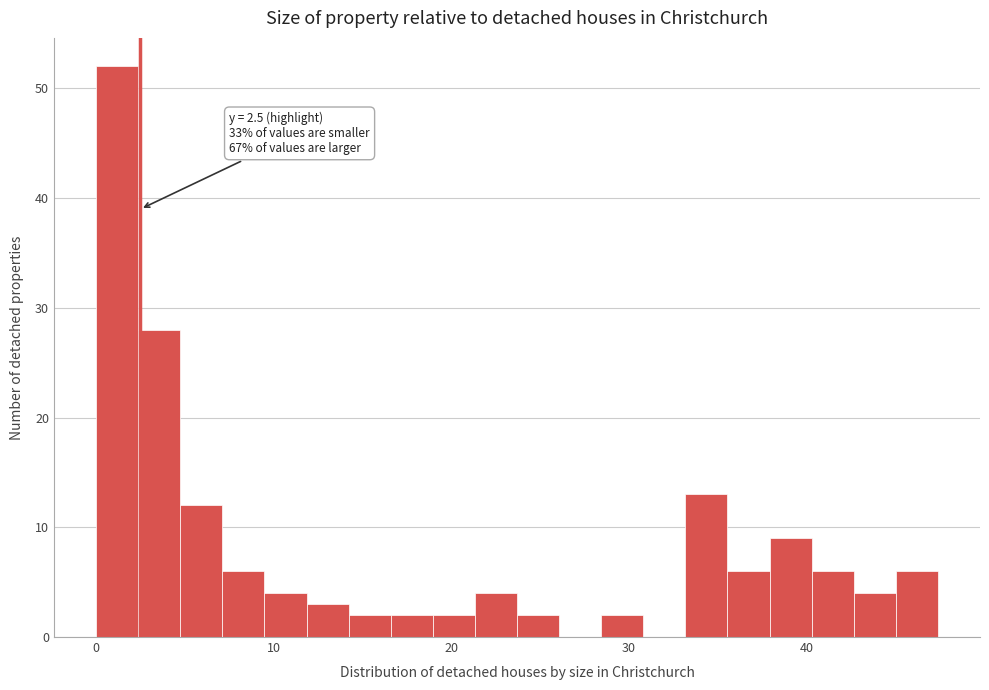

Read against the x-axis, roughly where is the centre of the tallest bar?

1